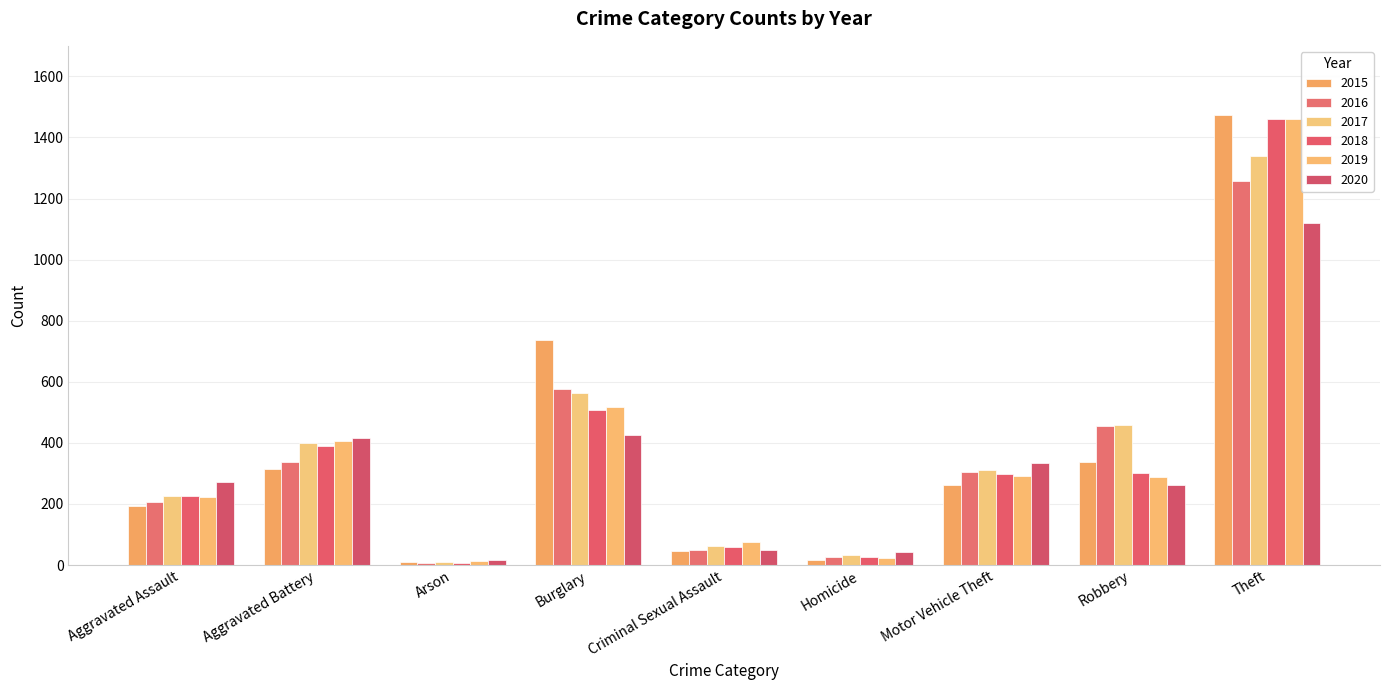

What is the total value across all series at Arson?

62